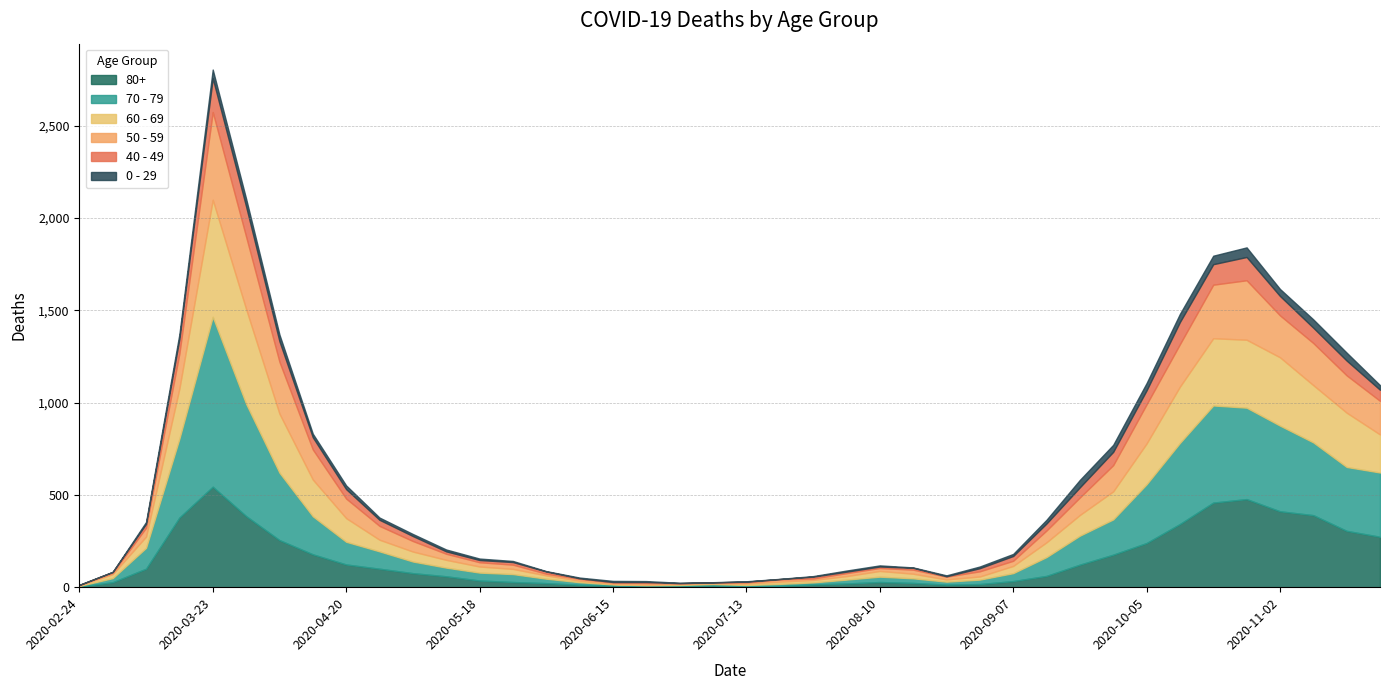

What is the greatest value displayed?

920